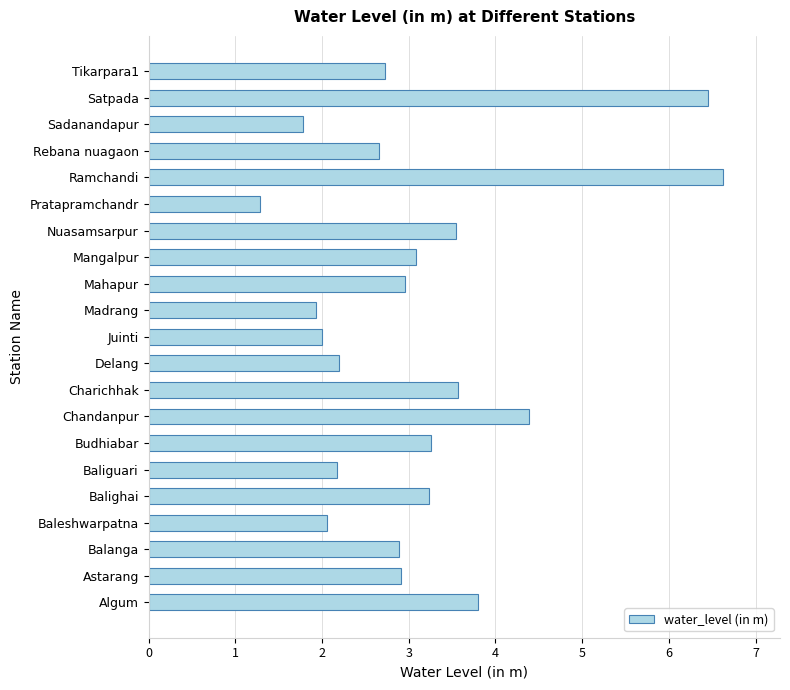

At which category does the chart reach its peak across all series?

Ramchandi